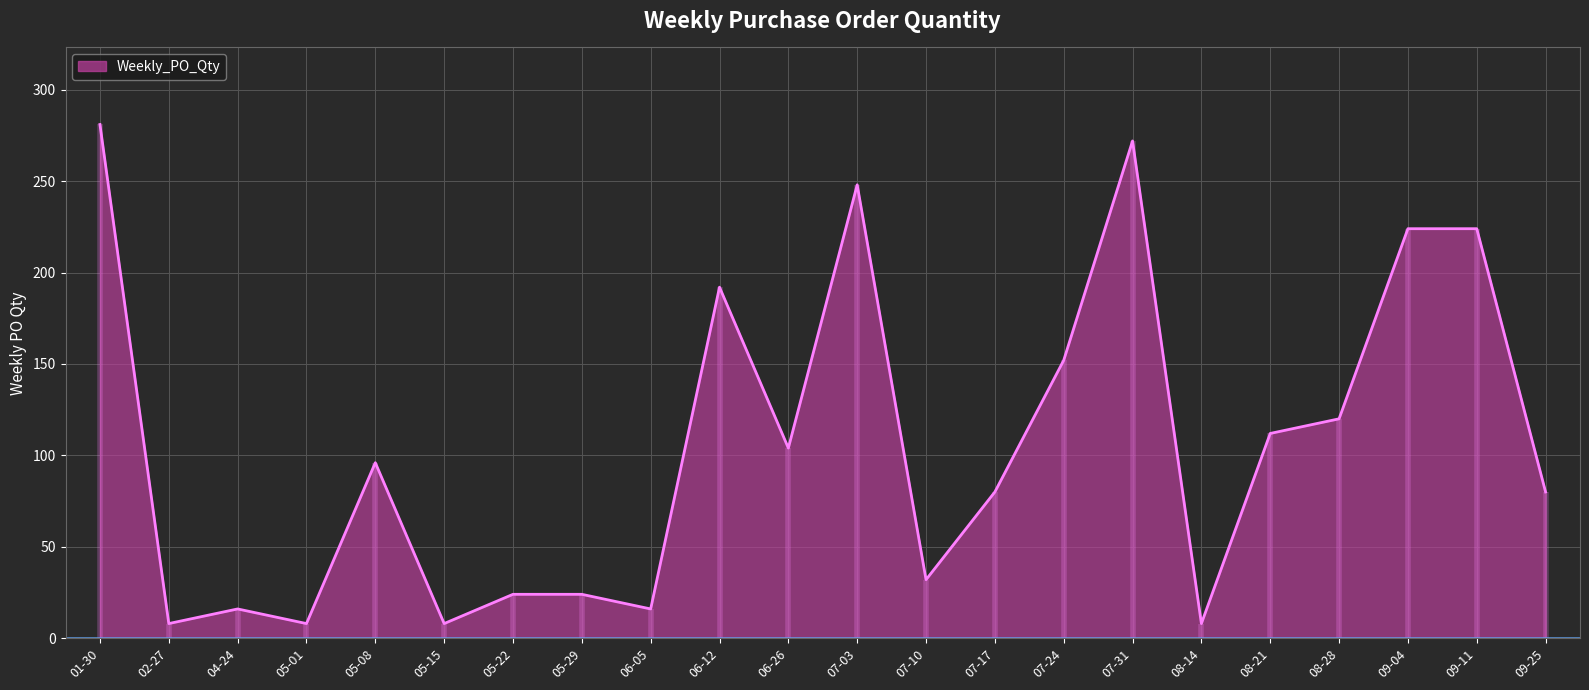

Does the chart display data point markers on the line(s)?

No